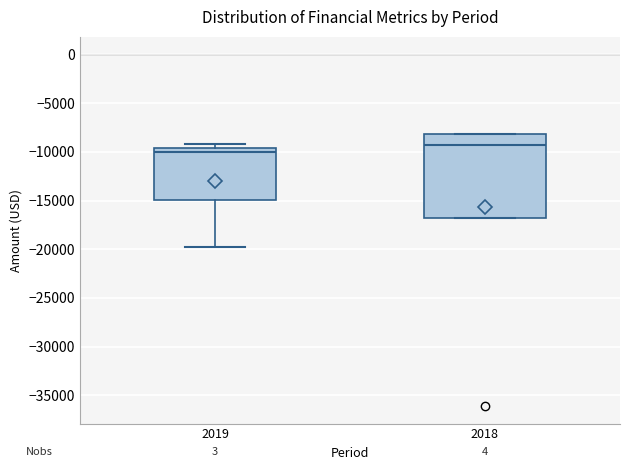

Where is the lower edge of the box at x = 2018 on the y-axis? The values are not printed on the chart, so give them approximately, as read against the axis.

-16500